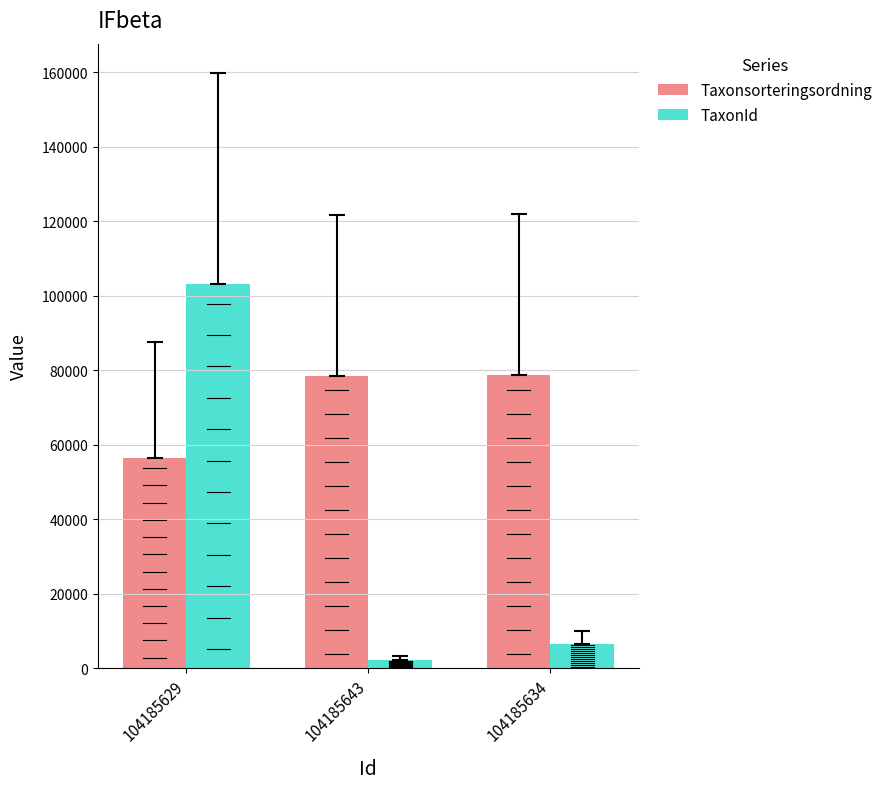

What is the maximum value for TaxonId?

103021